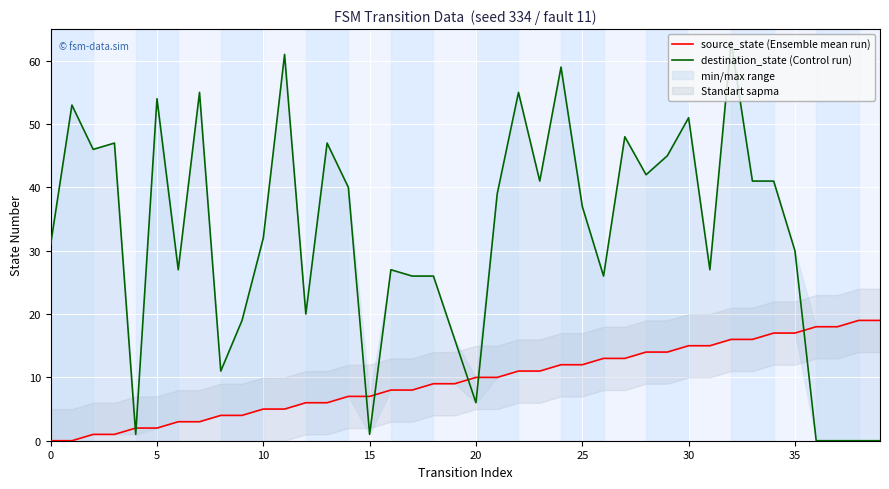

How many values in the source_state (Ensemble mean run) series exceed 10?

18